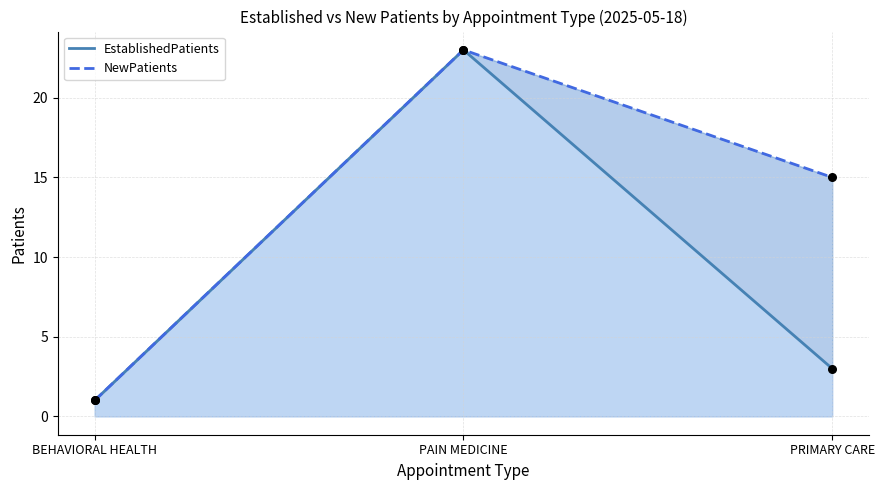

Which series reaches the maximum Y coordinate?

EstablishedPatients